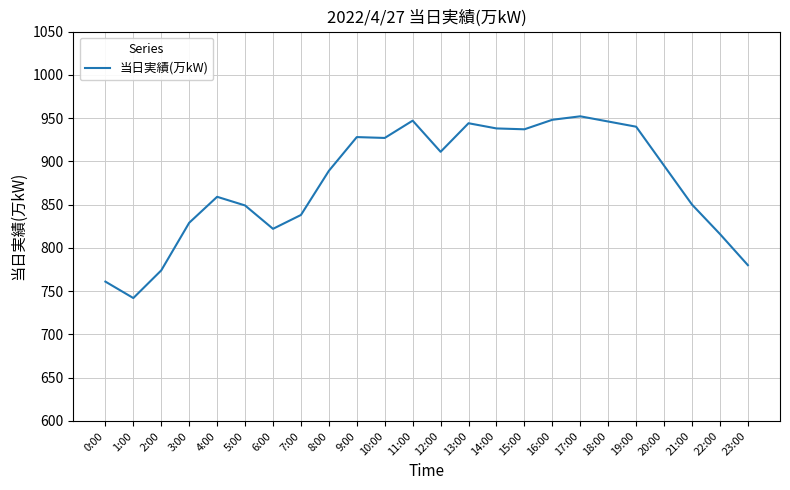

Count the number of data series in this chart.

1